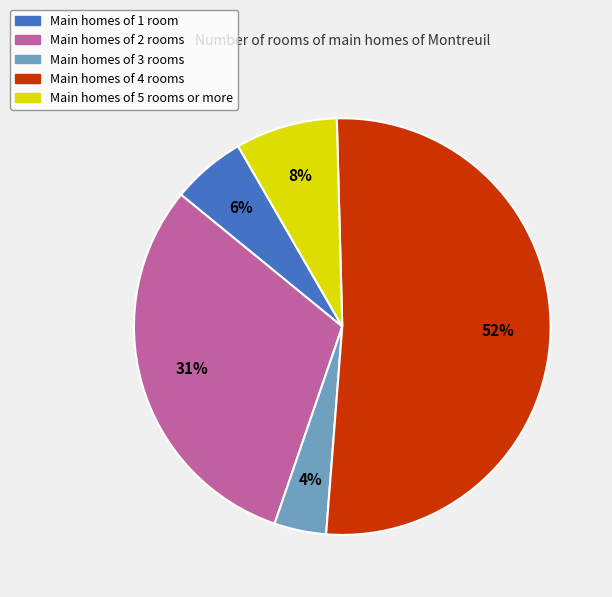

Does any single category account for the majority?

Yes